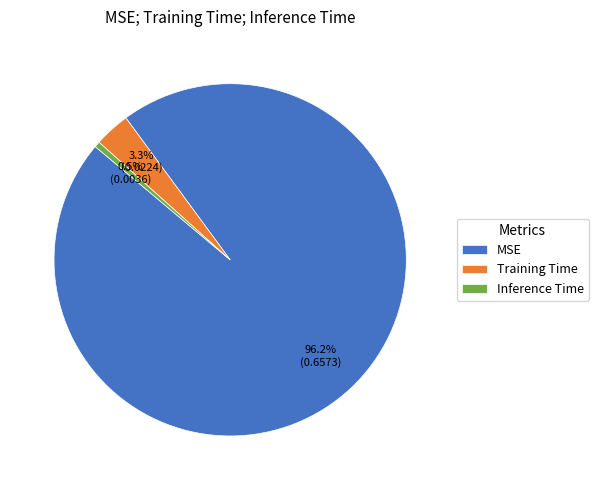

Combined, do Inference Time and MSE account for over 50%?

Yes